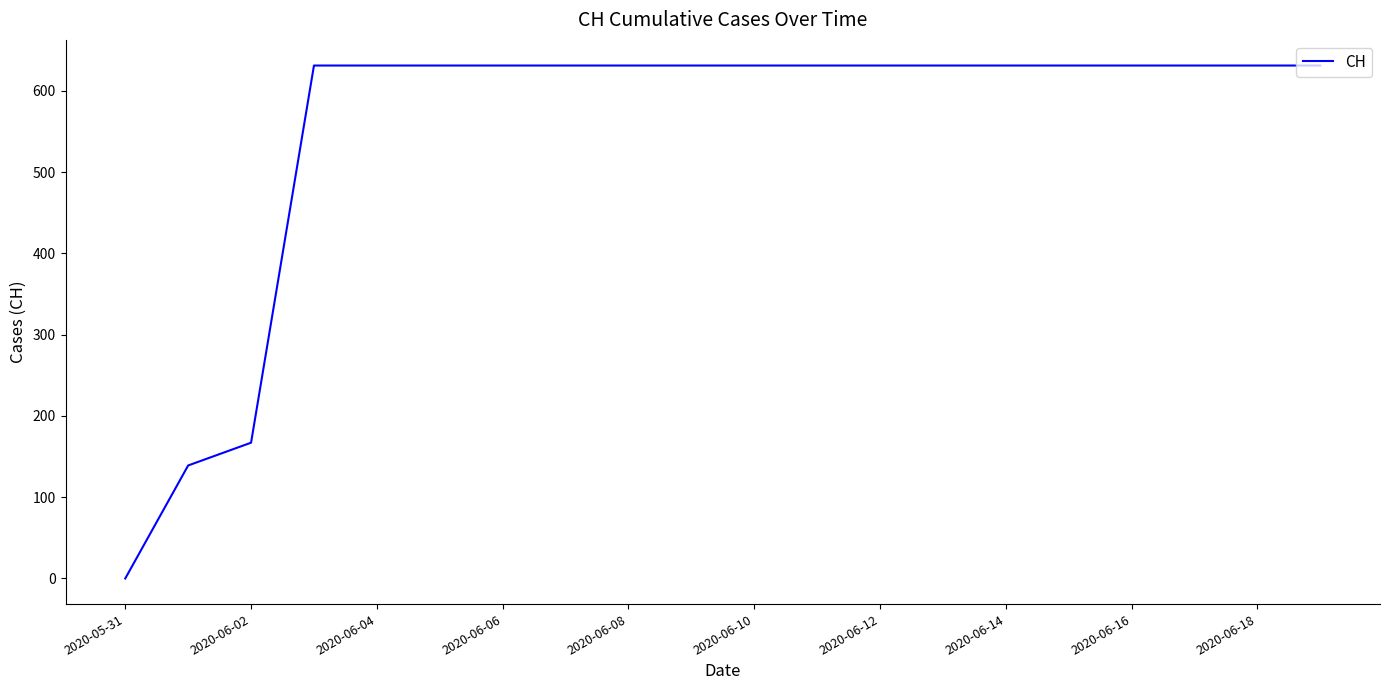

What is the difference between the maximum and minimum values?

631